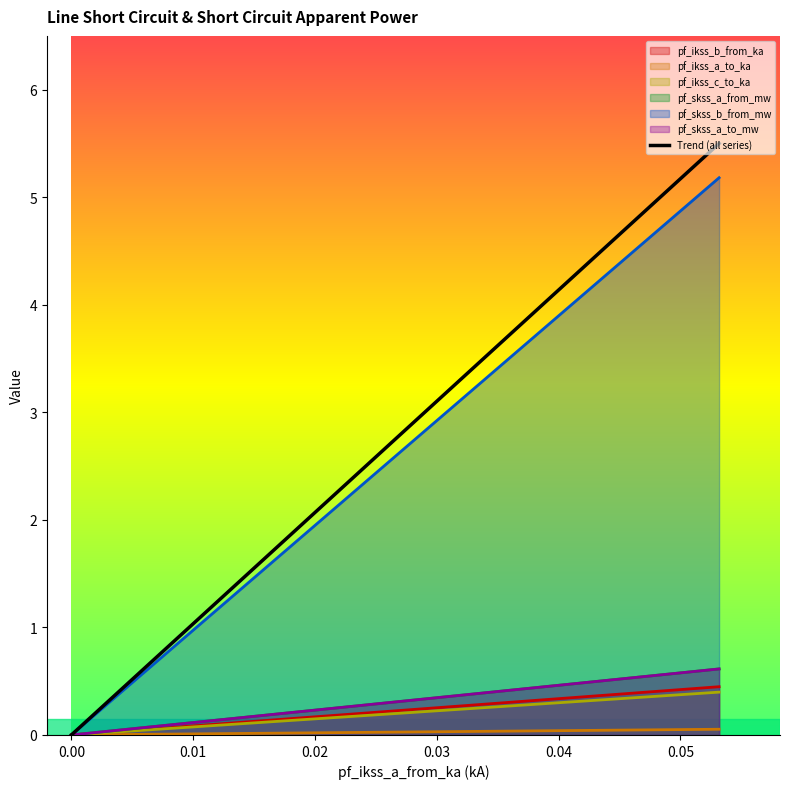

Count the number of categories in the chart.

4